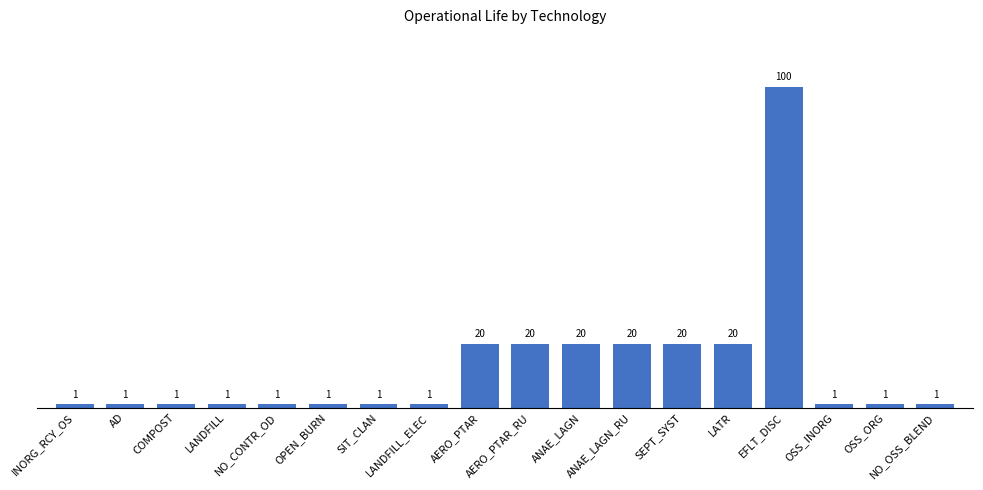

How many values are between 1 and 20?

17